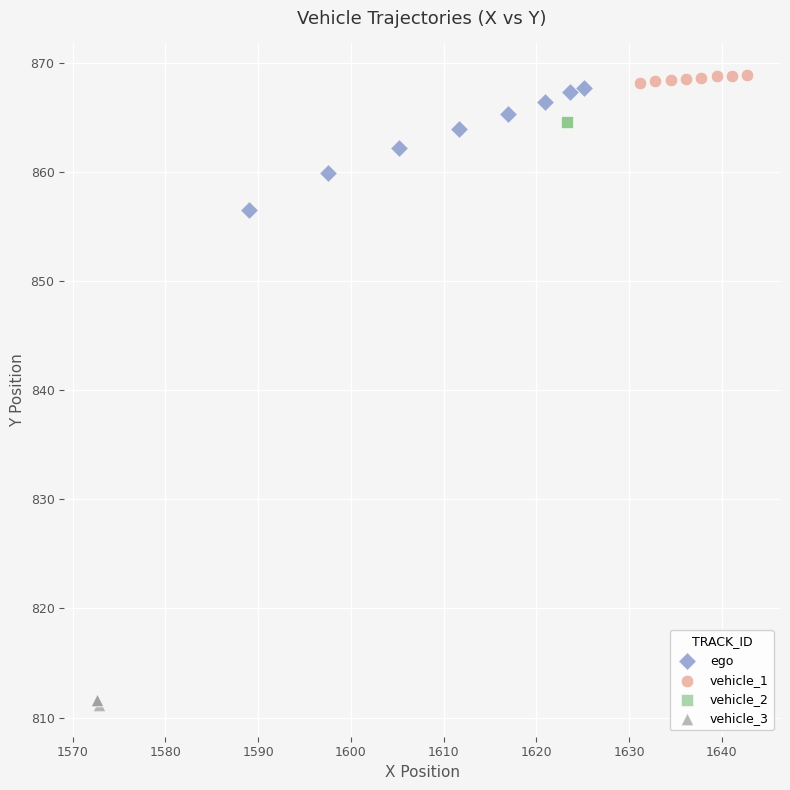

Which series contains the lowest Y value?

vehicle_3